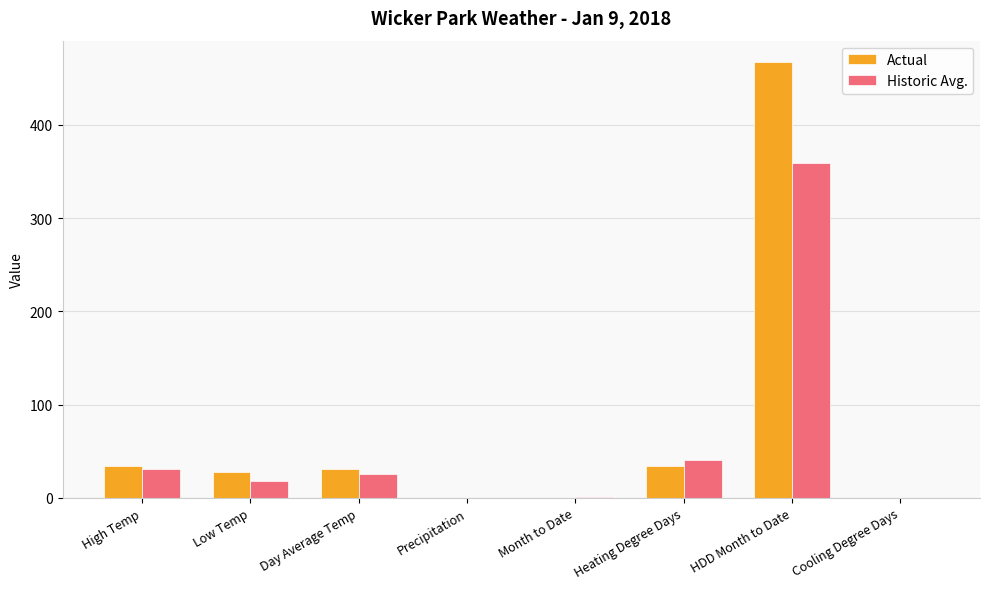

What is the total value across all series at Day Average Temp?

56.0